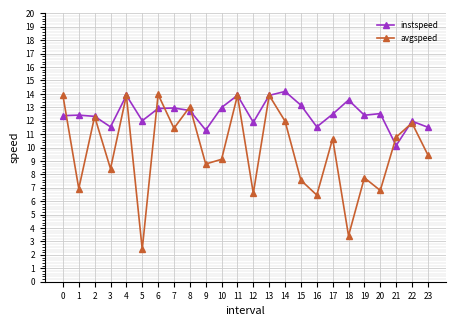

Read the instspeed value at 2.

12.3